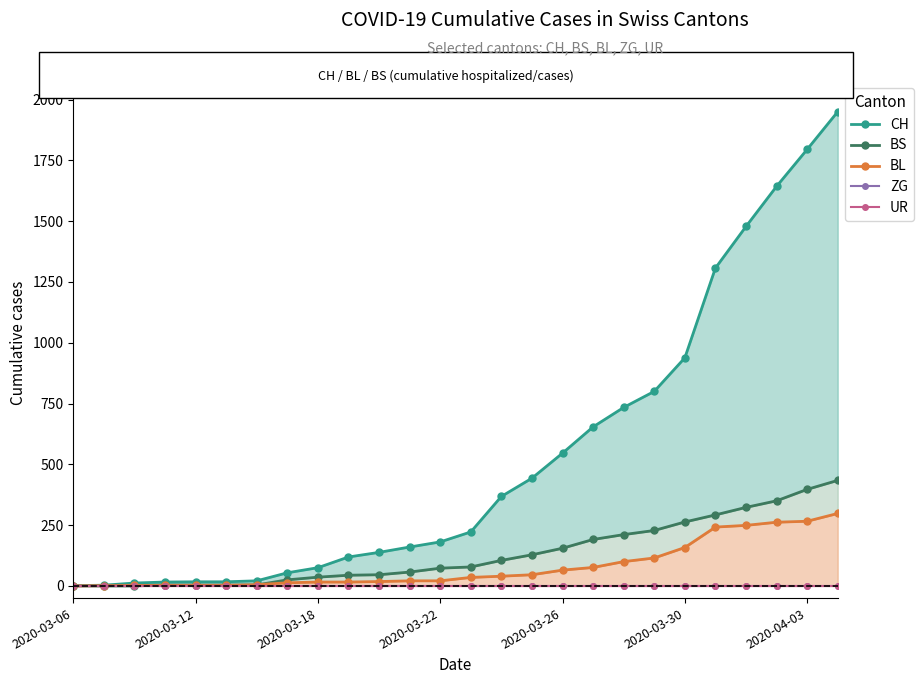

Which series has the largest total across all categories?

CH